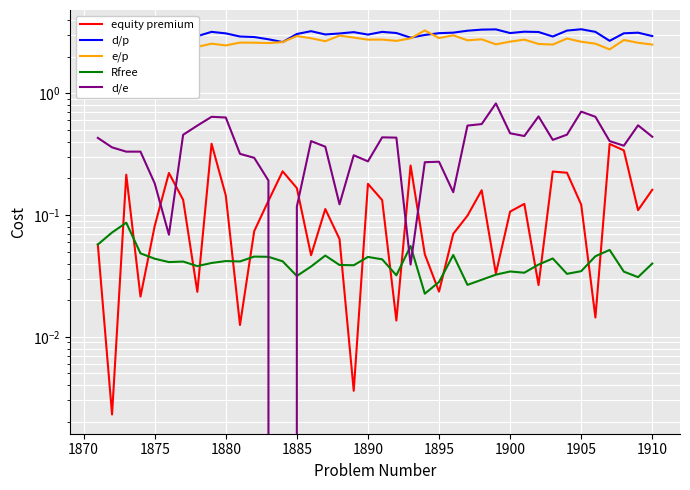

Reading left to right, list all the values displayed in this chart.

equity premium: 0.1	0.0	0.2	0.0	0.1	0.2	0.1	0.0	0.4	0.1	0.0	0.1	0.1	0.2	0.2	0.0	0.1	0.1	0.0	0.2	0.1	0.0	0.3	0.0	0.0	0.1	0.1	0.2	0.0	0.1	0.1	0.0	0.2	0.2	0.1	0.0	0.4	0.3	0.1	0.2
d/p: 2.9	2.8	2.6	2.6	2.7	2.5	2.8	3.0	3.2	3.1	2.9	2.9	2.8	2.6	3.1	3.2	3.0	3.1	3.2	3.0	3.2	3.1	2.9	3.0	3.1	3.2	3.3	3.3	3.4	3.1	3.2	3.2	2.9	3.3	3.4	3.2	2.7	3.1	3.2	3.0
e/p: 2.5	2.5	2.3	2.3	2.5	2.5	2.4	2.4	2.6	2.5	2.6	2.6	2.6	2.6	3.0	2.8	2.7	3.0	2.9	2.8	2.8	2.7	2.8	3.3	2.8	3.0	2.7	2.8	2.5	2.7	2.8	2.5	2.5	2.8	2.7	2.6	2.3	2.7	2.6	2.5
Rfree: 0.1	0.1	0.1	0.0	0.0	0.0	0.0	0.0	0.0	0.0	0.0	0.0	0.0	0.0	0.0	0.0	0.0	0.0	0.0	0.0	0.0	0.0	0.1	0.0	0.0	0.0	0.0	0.0	0.0	0.0	0.0	0.0	0.0	0.0	0.0	0.0	0.1	0.0	0.0	0.0
d/e: 0.4	0.4	0.3	0.3	0.2	0.1	0.5	0.5	0.6	0.6	0.3	0.3	0.2	0.0	0.1	0.4	0.4	0.1	0.3	0.3	0.4	0.4	0.0	0.3	0.3	0.2	0.5	0.6	0.8	0.5	0.4	0.6	0.4	0.5	0.7	0.6	0.4	0.4	0.5	0.4